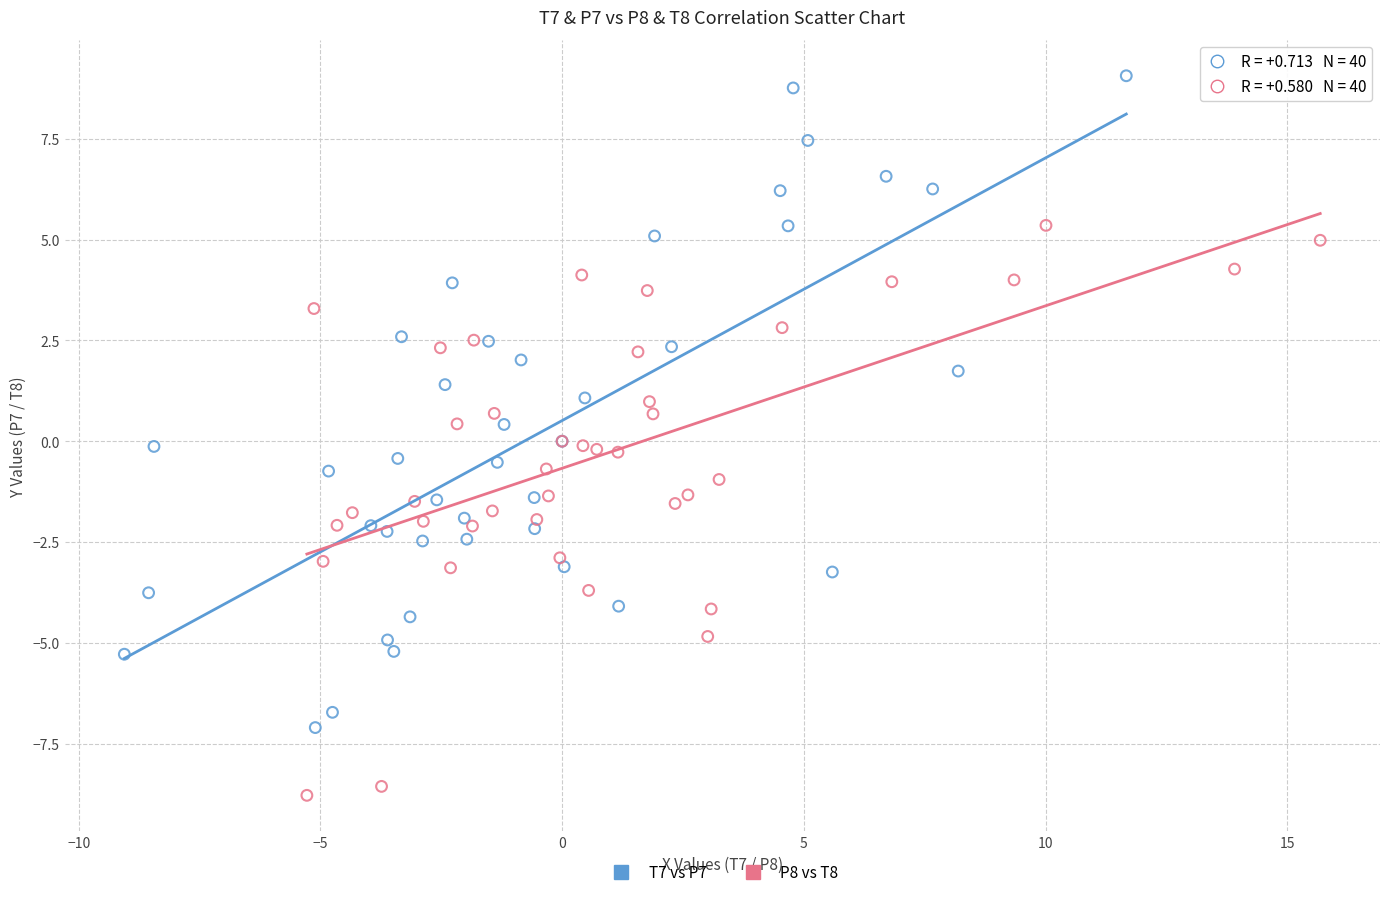

Which series contains the lowest Y value?

P8 vs T8